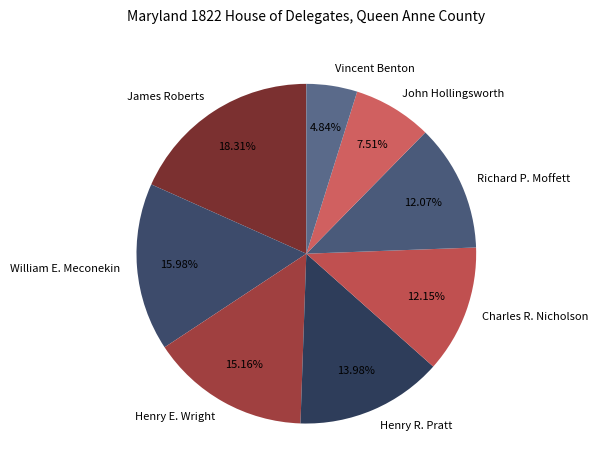

Approximately how many times larger is the value at Vincent Benton compared to Henry E. Wright?

0.3